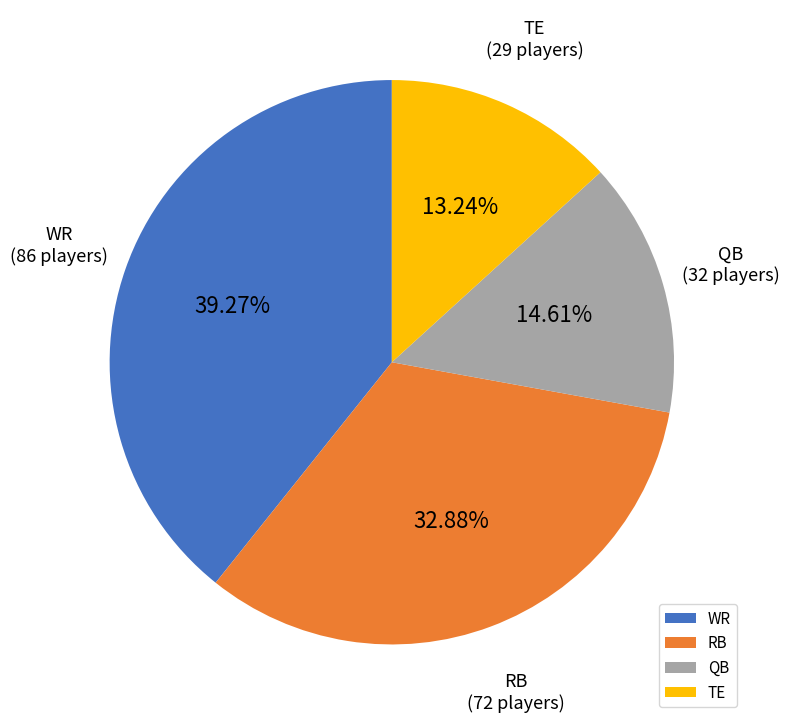

Is it true that TE is 5% of the pie?

False